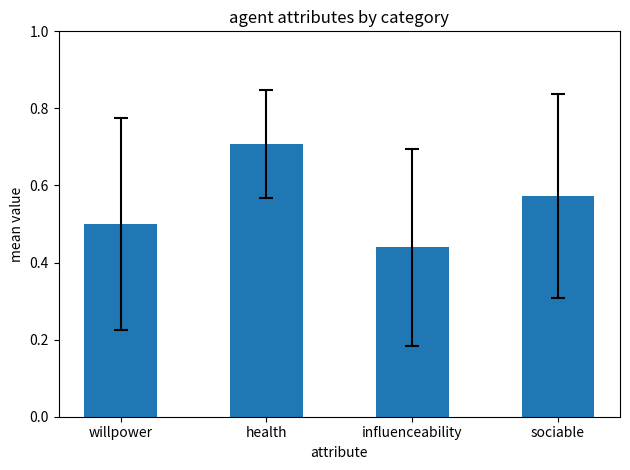

What is the label of the 1st bar from the right?

sociable